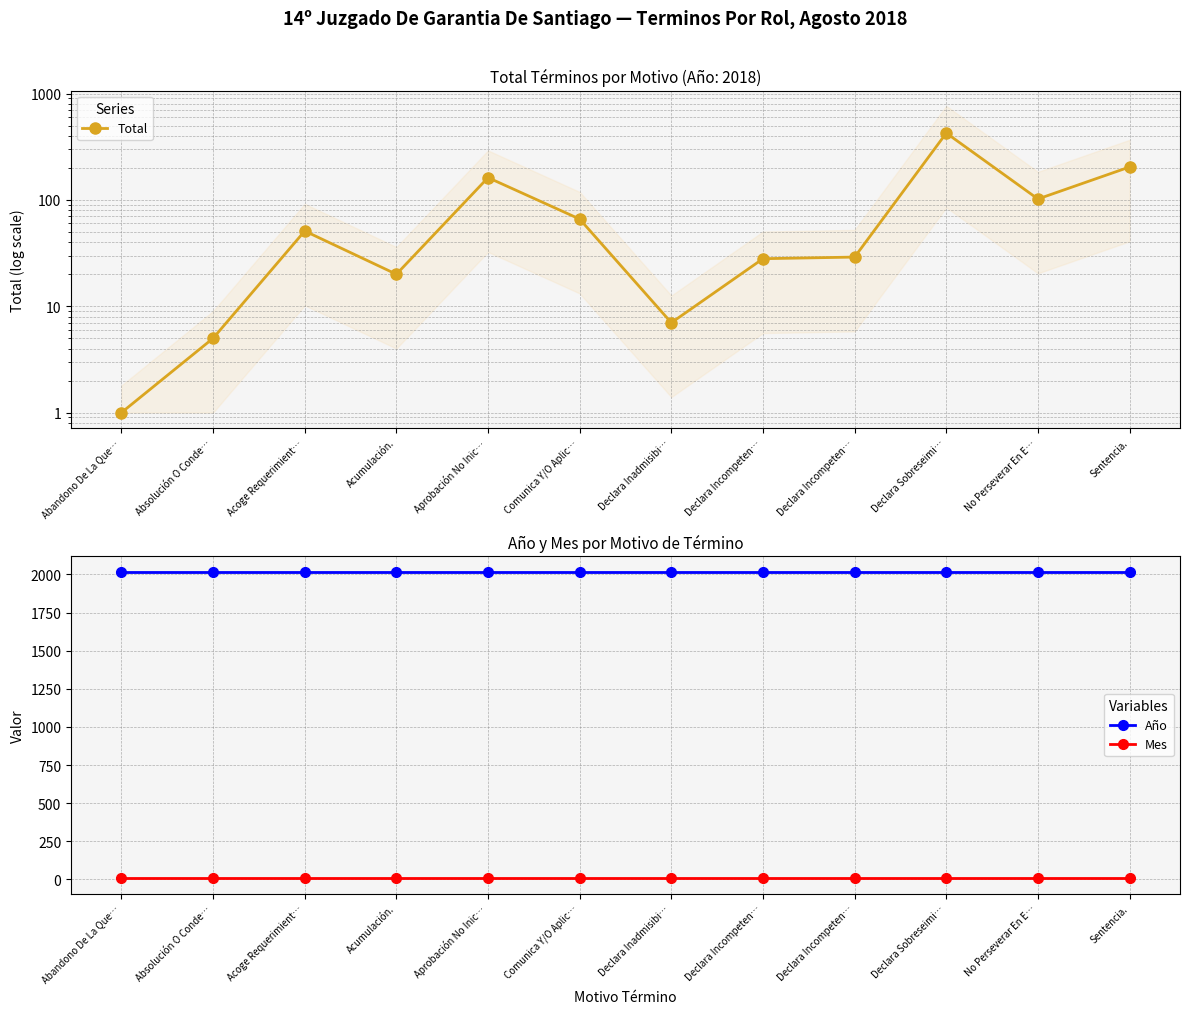

At how many categories does at least one series exceed 987?

12